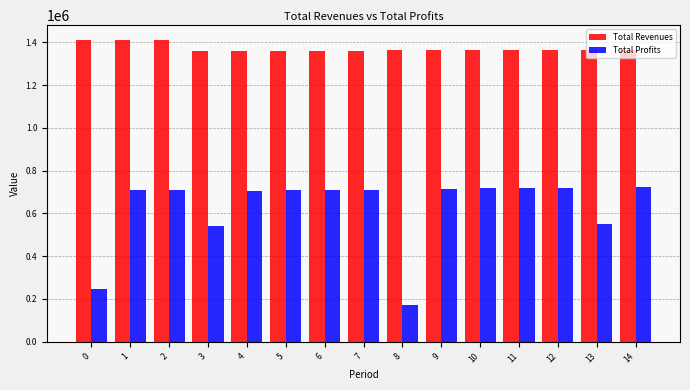

At which label does Total Profits reach its minimum?

8